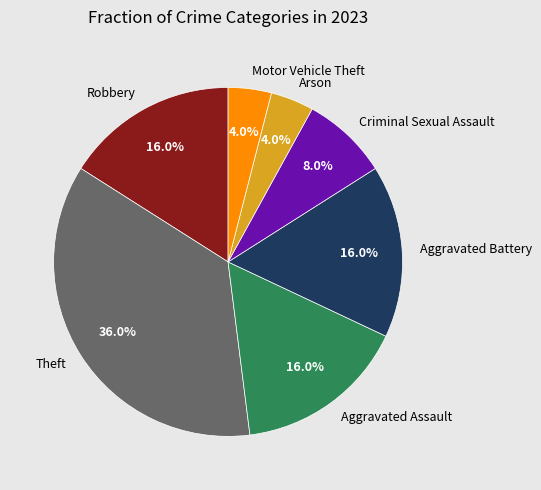

Does Arson represent more than half of the total?

No